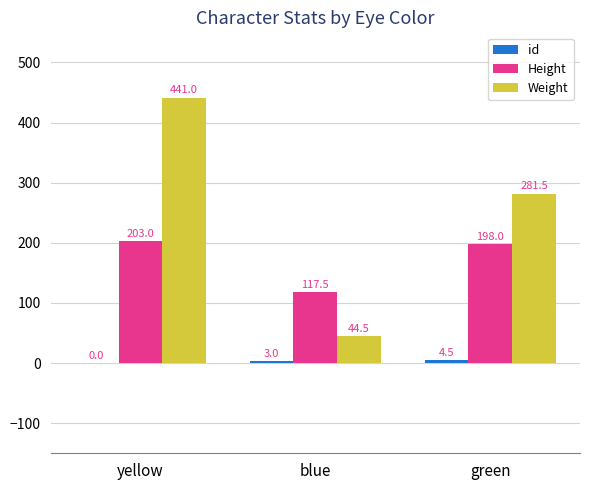

What is the sum of the Weight values at green and yellow?

722.5